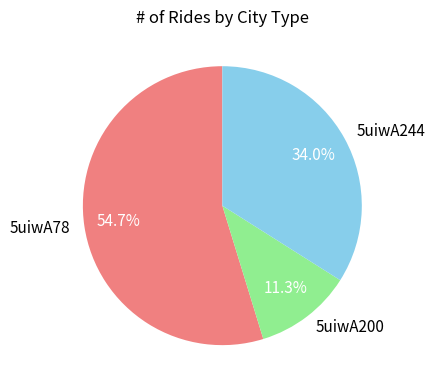

What is the total percentage of 5uiwA244 and 5uiwA200?

45.3%